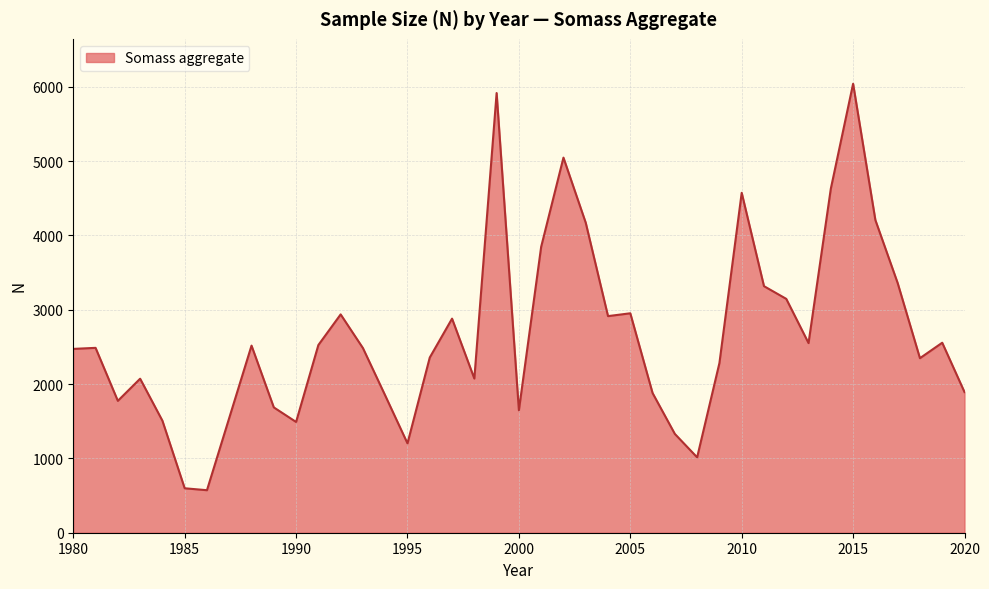

Does the chart have visible grid lines?

Yes